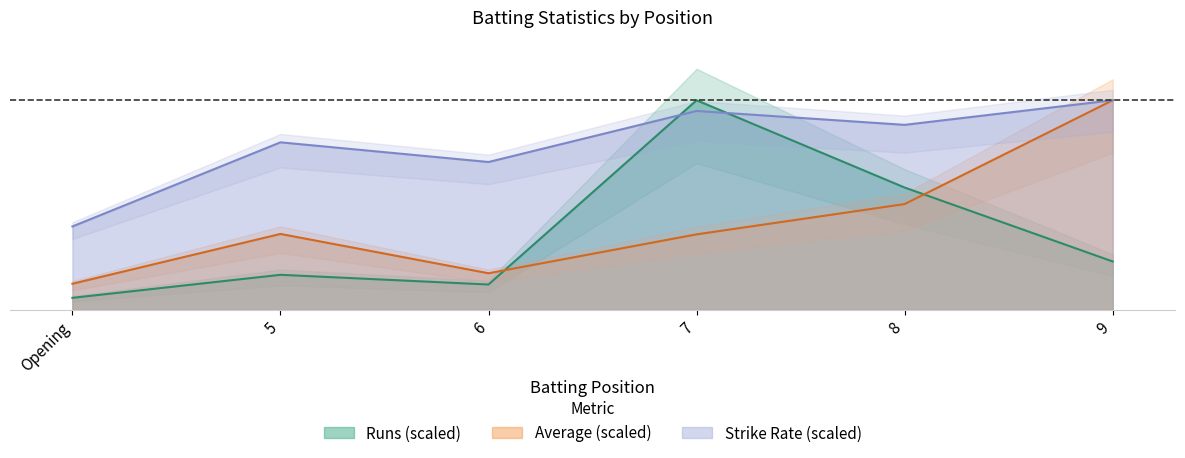

How many lines are shown in the chart?

3